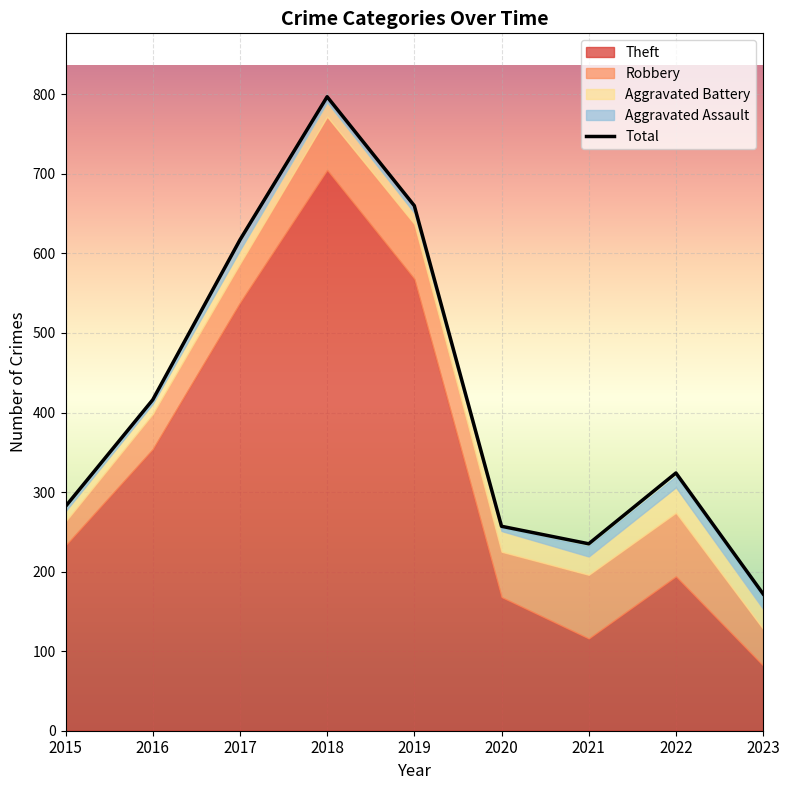

What is the total value across all series at 2021?

467